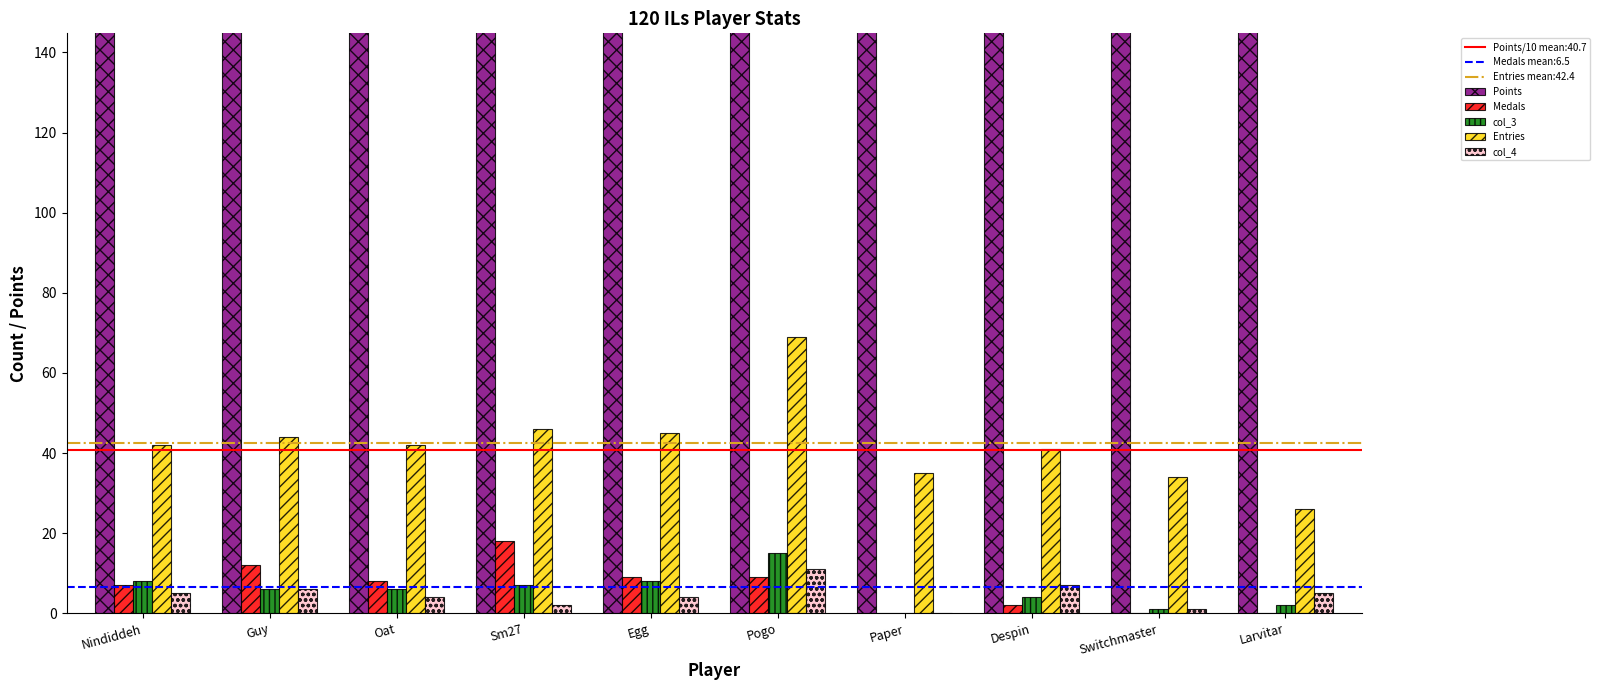

Rank the categories by Points value from highest to lowest.

Nindiddeh, Guy, Oat, Sm27, Egg, Pogo, Paper, Despin, Switchmaster, Larvitar